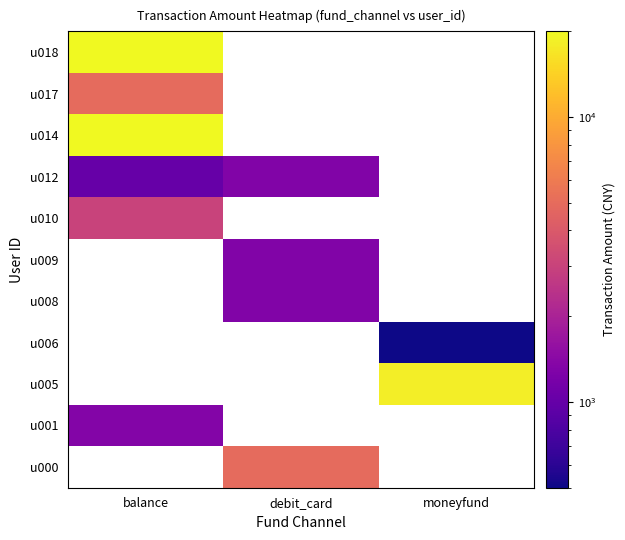

At which label is u018 closest to 20000?

balance